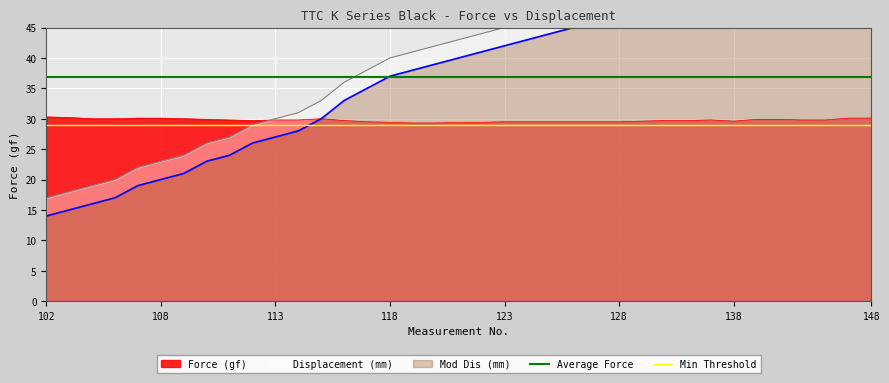

What is the value of the Average Force point at the 2nd from the left?

36.9